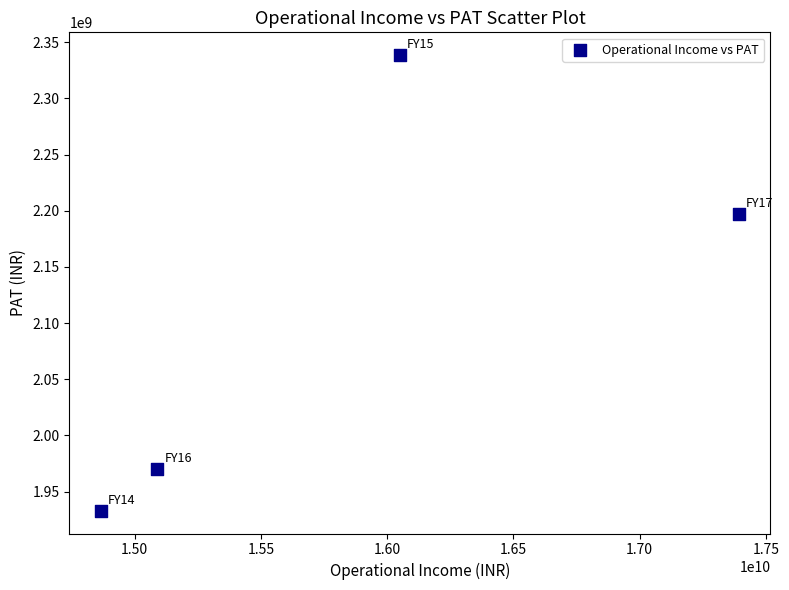

What is the average X value?

15849973000